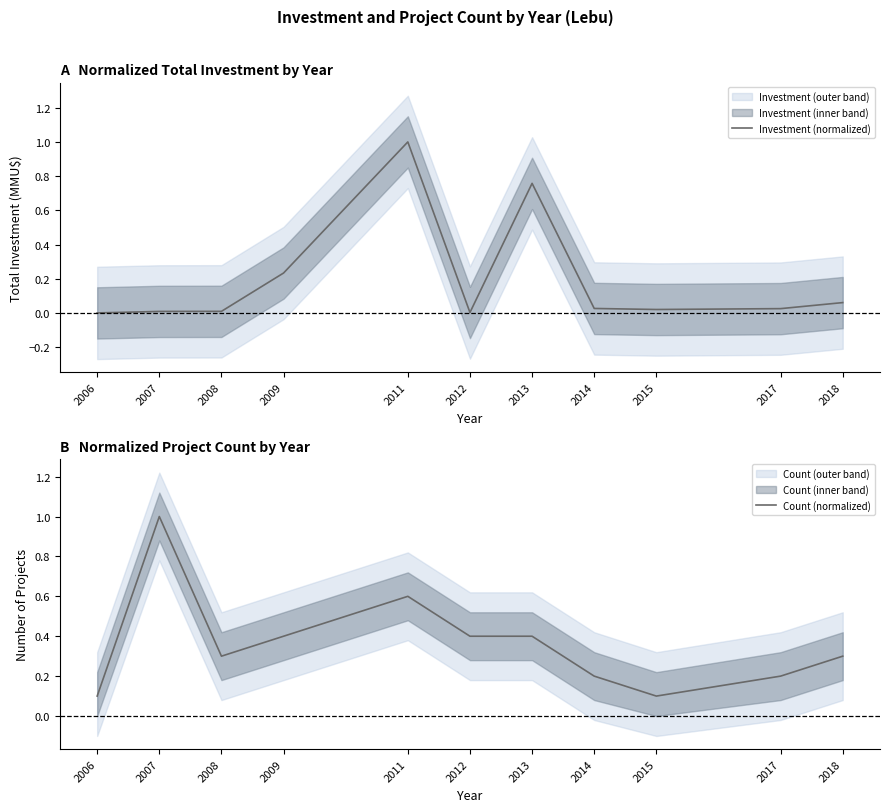

Reading right to left, list all the values displayed in this chart.

Investment (normalized): 0.1	0.0	0.0	0.0	0.8	0.0	1.0	0.2	0.0	0.0	0.0
Count (normalized): 0.3	0.2	0.1	0.2	0.4	0.4	0.6	0.4	0.3	1.0	0.1